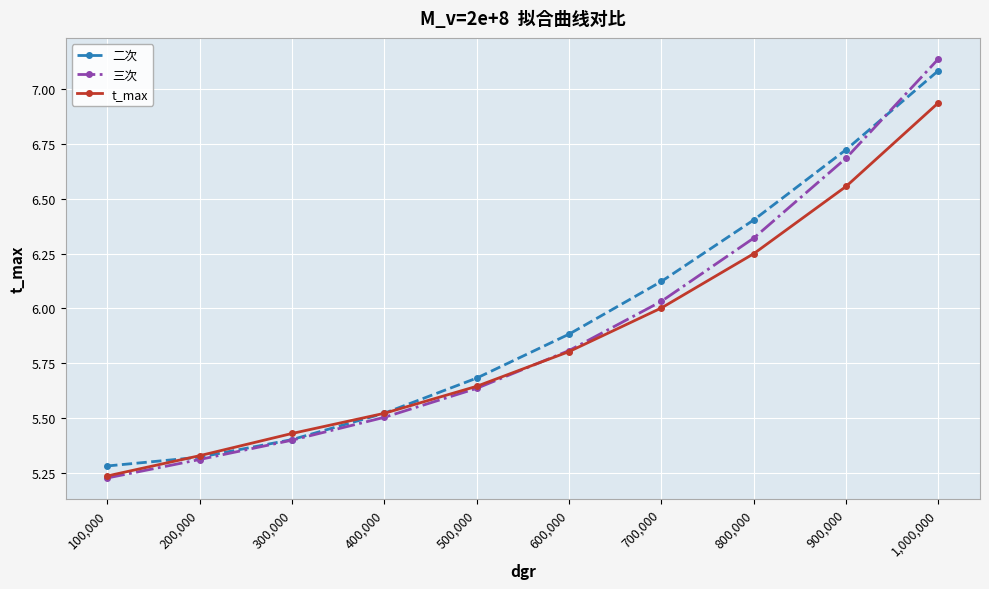

Count the number of categories in the chart.

10